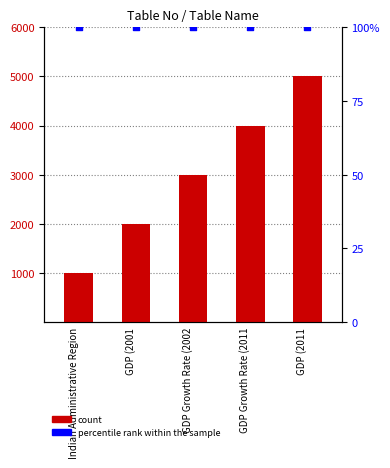

What are all the series names shown in the legend?

count, percentile rank within the sample